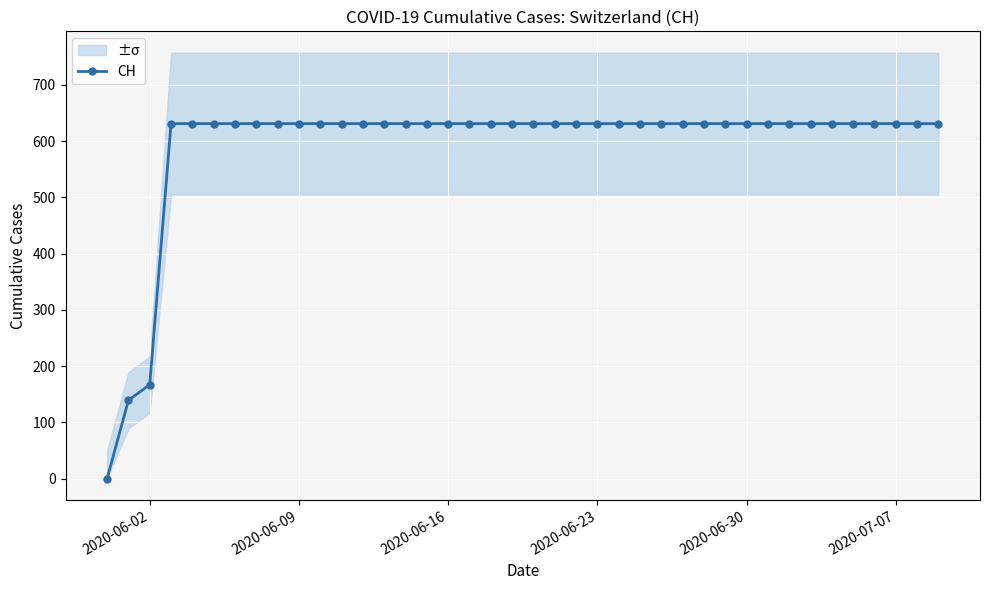

At which label is CH closest to 315?

2020-06-02